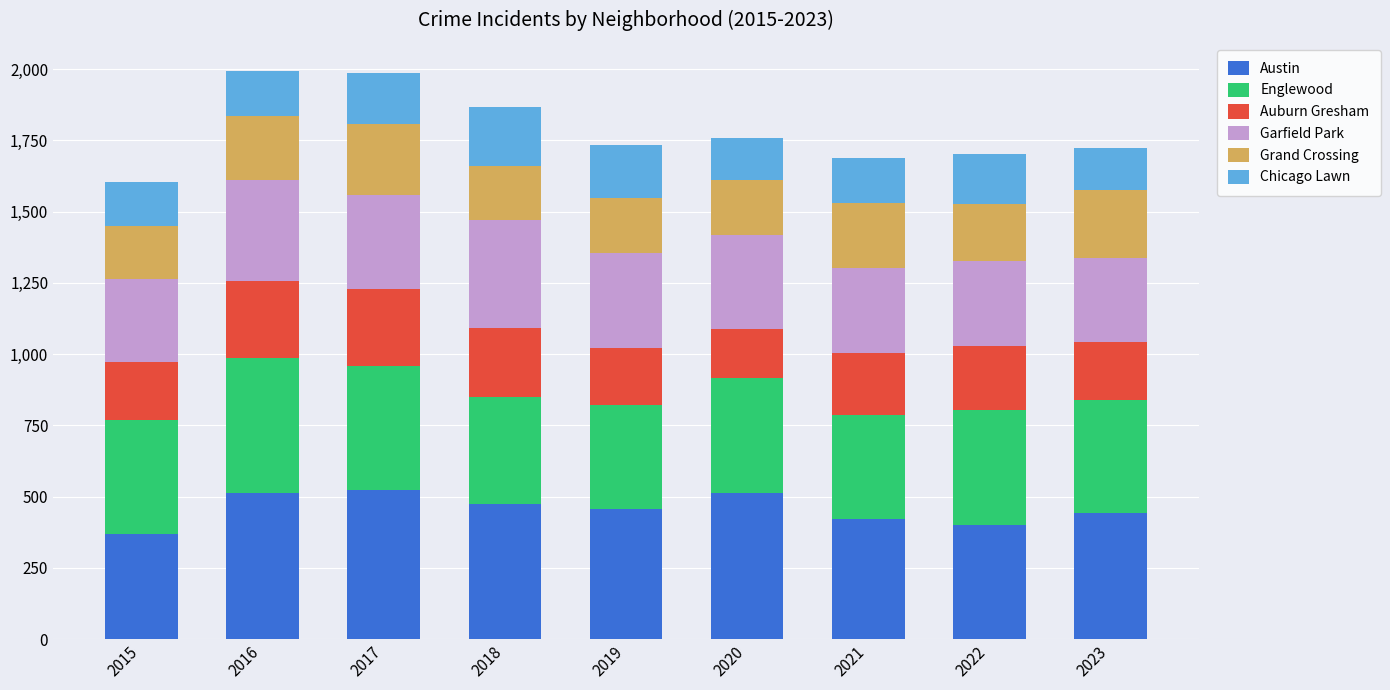

What is the average value of the Austin series?

457